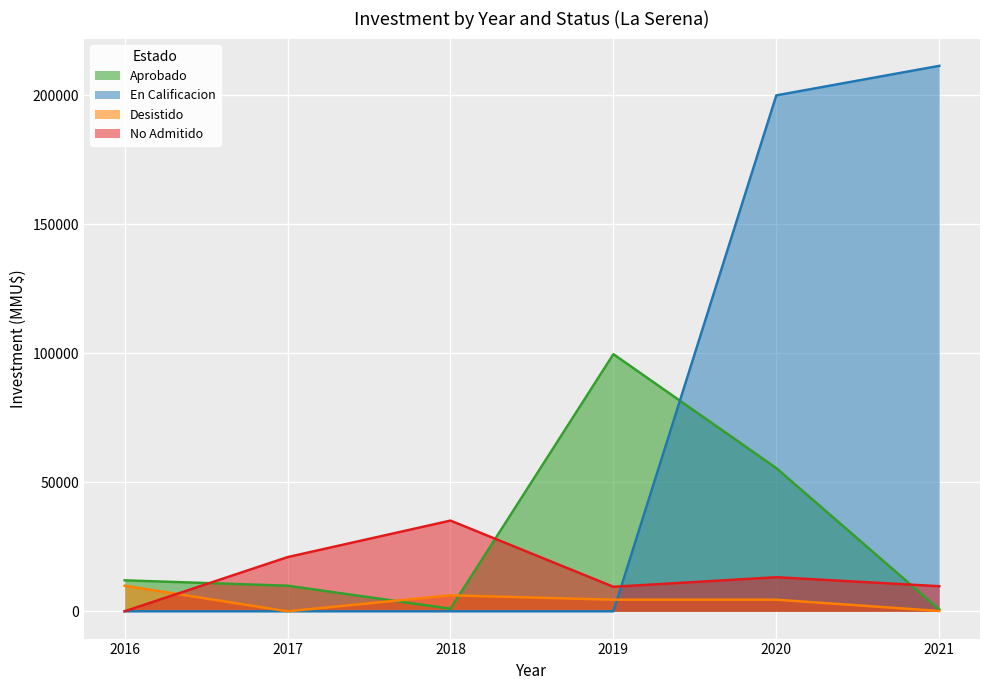

At which category is the sum across all series the highest?

2020